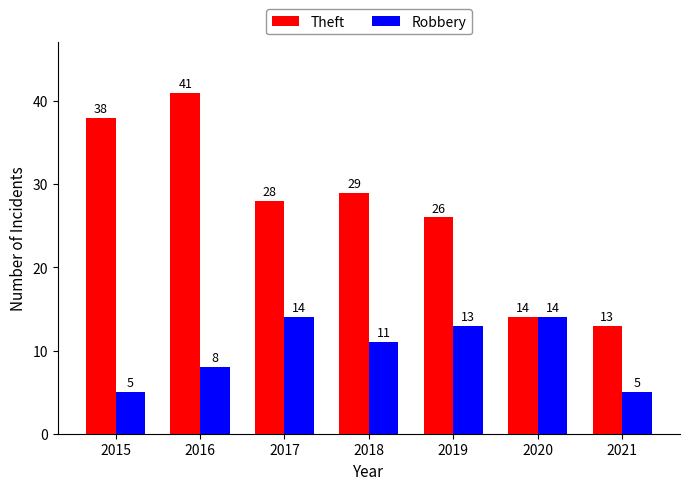

What is the total value across all series at 2017?

42